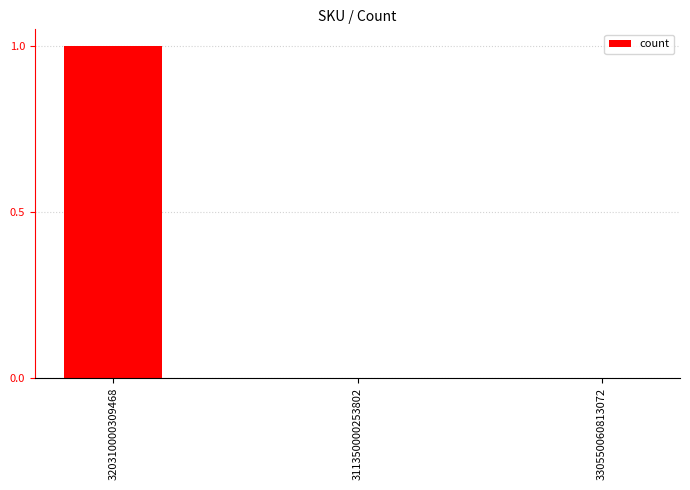

Count the values in the range 0 to 1.

3